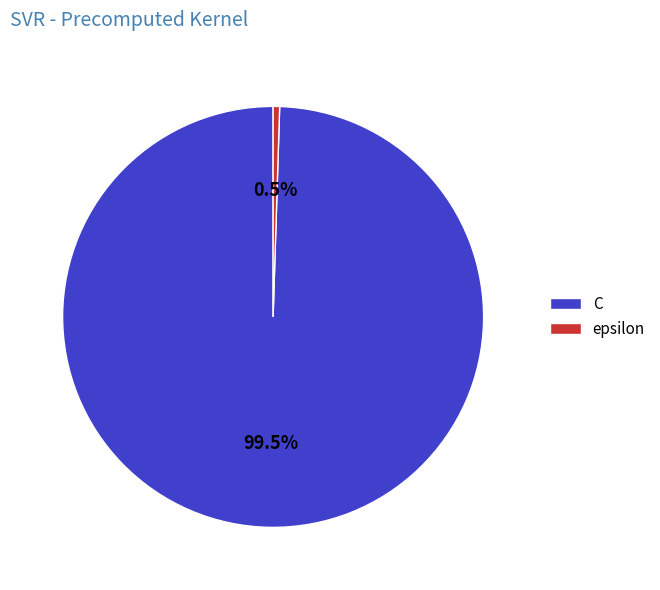

Does epsilon account for over 50% of the chart?

No